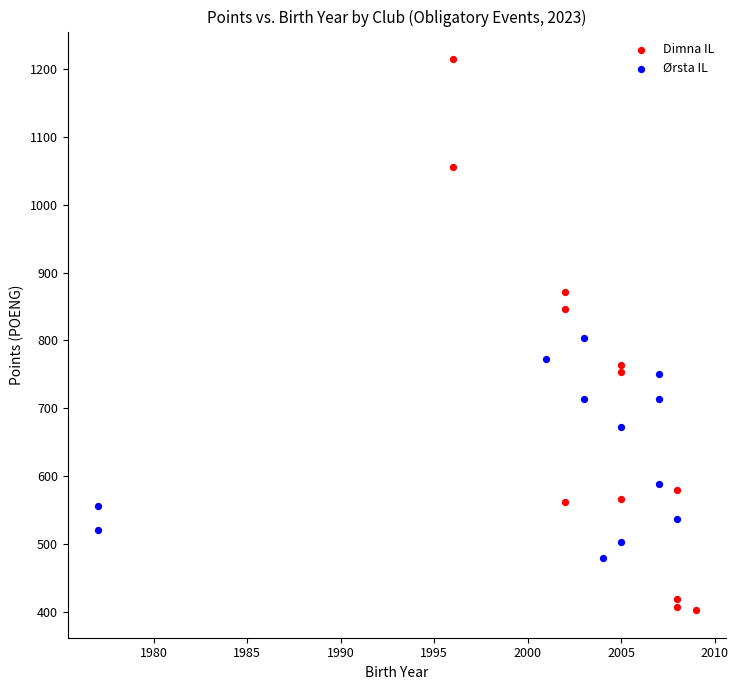

Which series reaches the minimum Y coordinate?

Dimna IL